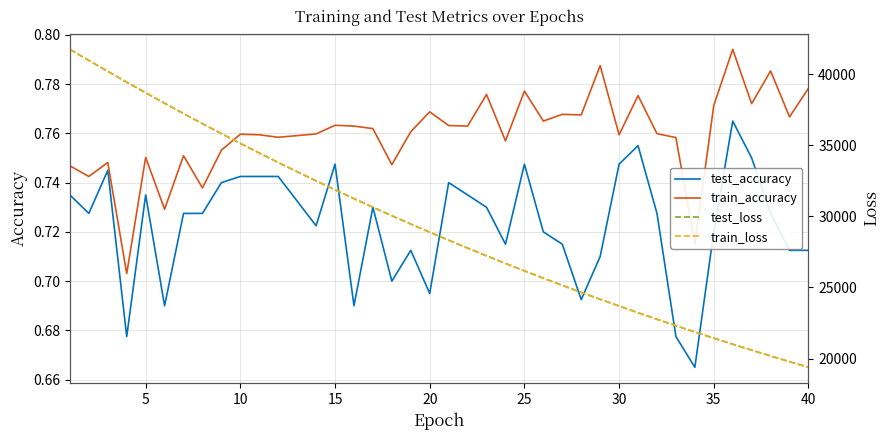

List the series in order of their peak value, highest first.

test_loss, train_loss, train_accuracy, test_accuracy